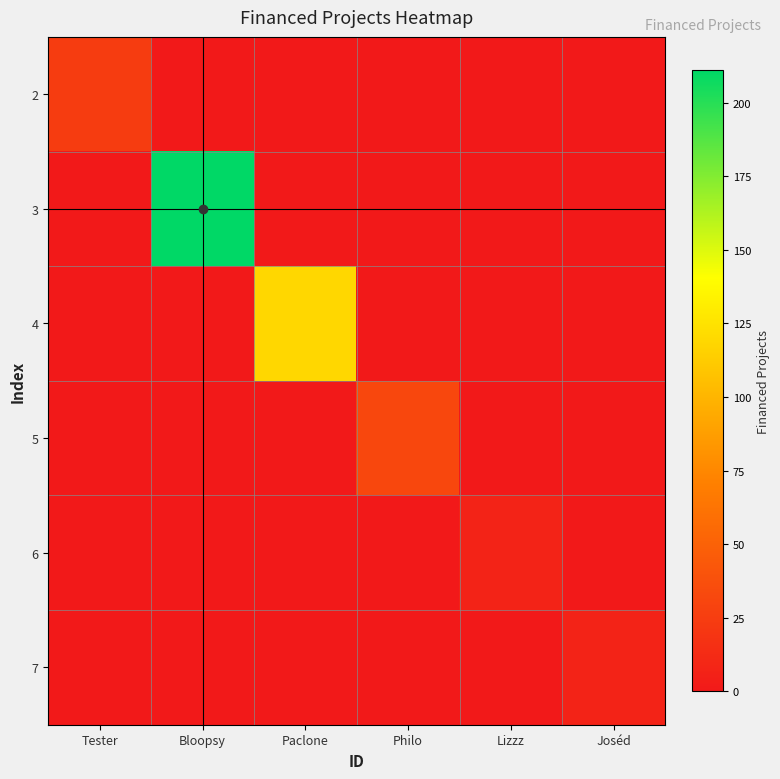

At which category is the sum across all series the highest?

Bloopsy